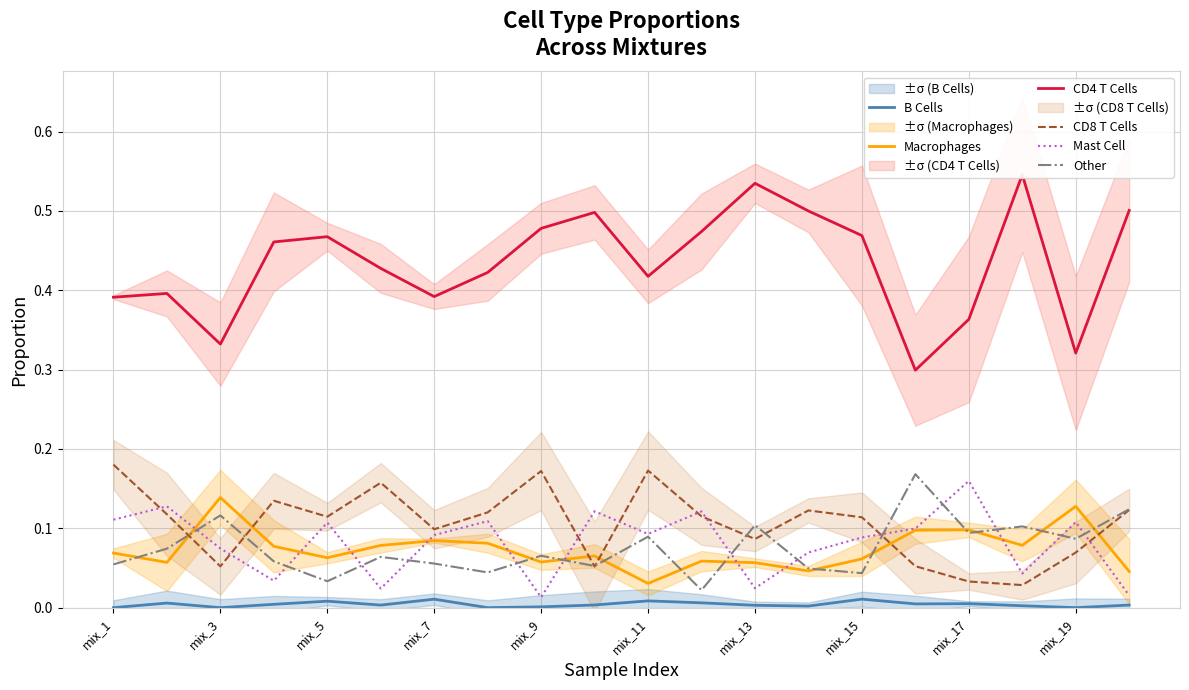

Which category has the highest value across all series?

17